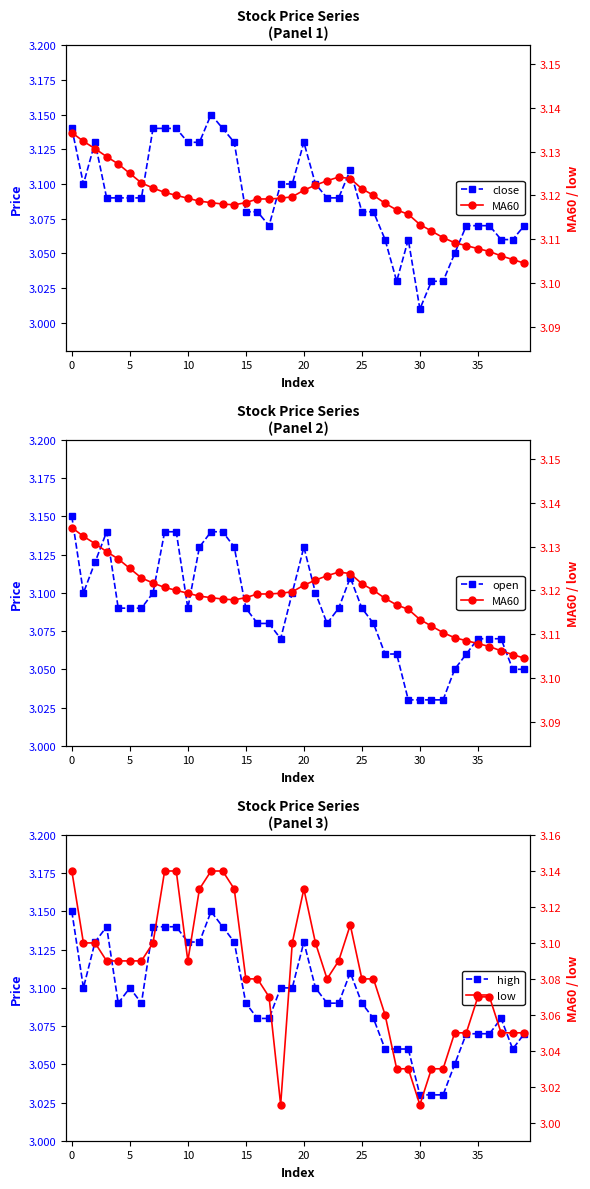

What is the difference between the maximum and minimum values in the close series?

0.1